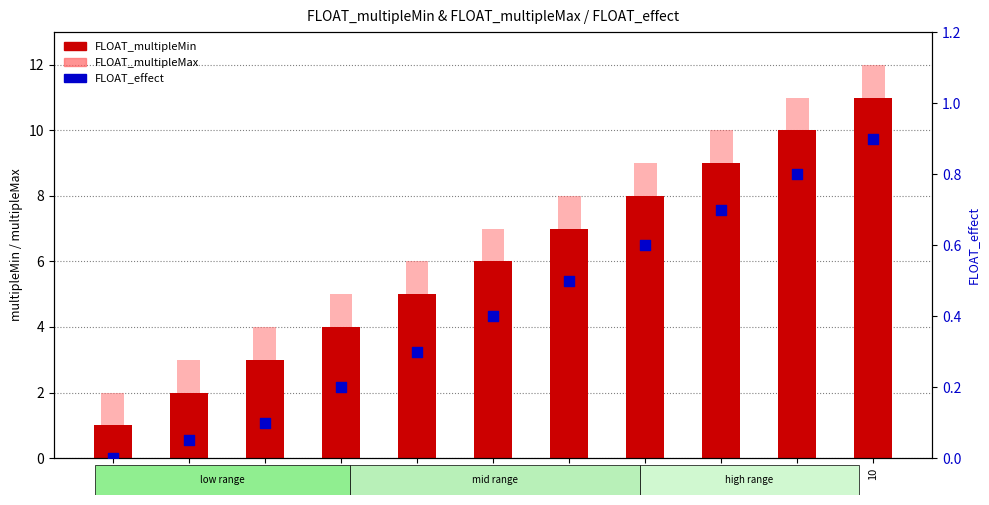

Which series has the largest Y range (max minus min)?

FLOAT_multipleMin